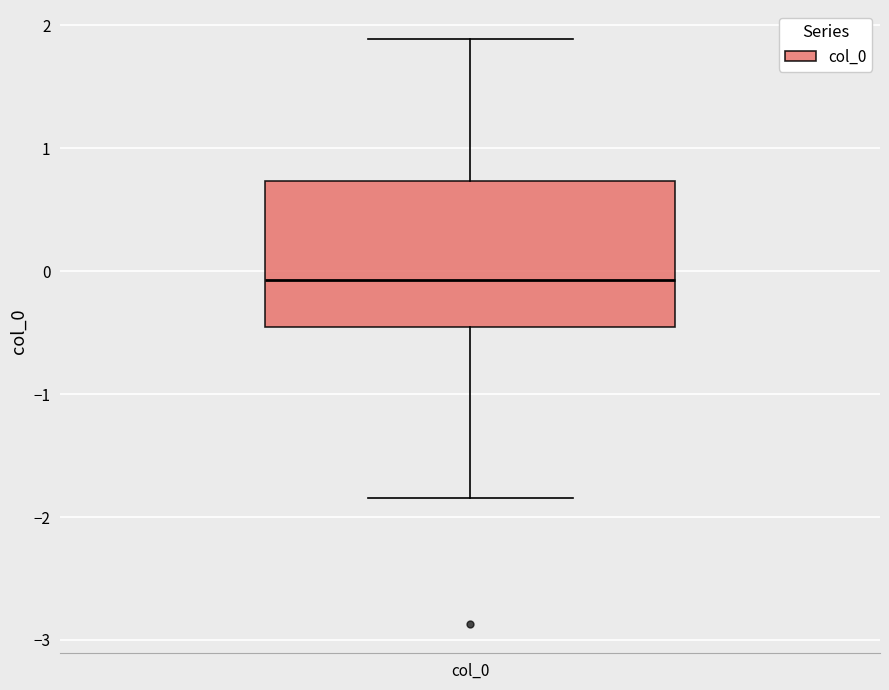

Read this box plot against the y-axis: the position of the median line, the range covered by the box, and the ends of both whiskers. The values are not printed on the chart, so give them approximately, as read against the axis.

median -0.1, box -0.5 to 0.7, whiskers -1.8 to 1.9